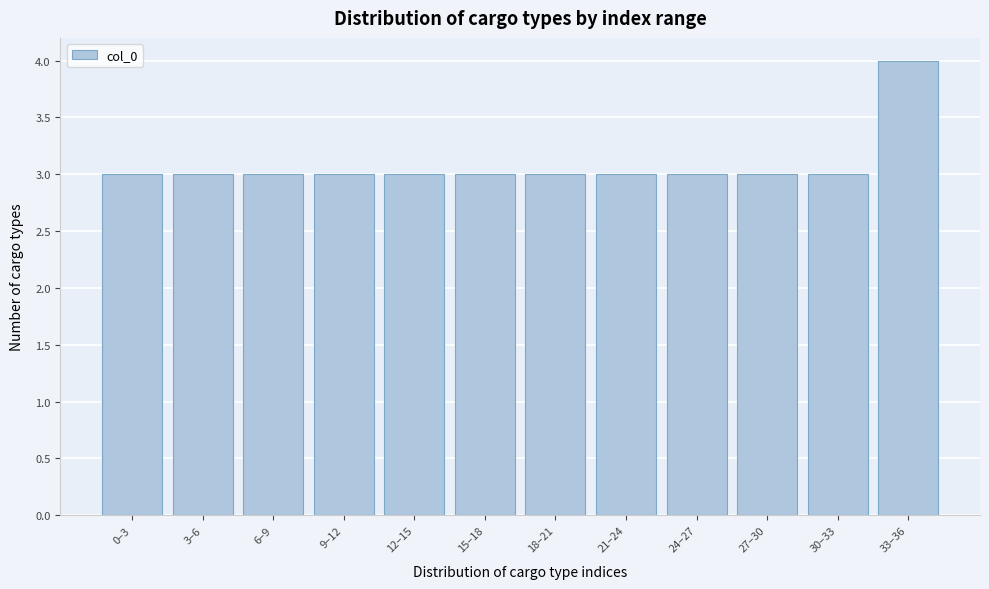

Reading left to right, extract all data points from this chart.

0–3=3	3–6=3	6–9=3	9–12=3	12–15=3	15–18=3	18–21=3	21–24=3	24–27=3	27–30=3	30–33=3	33–36=4